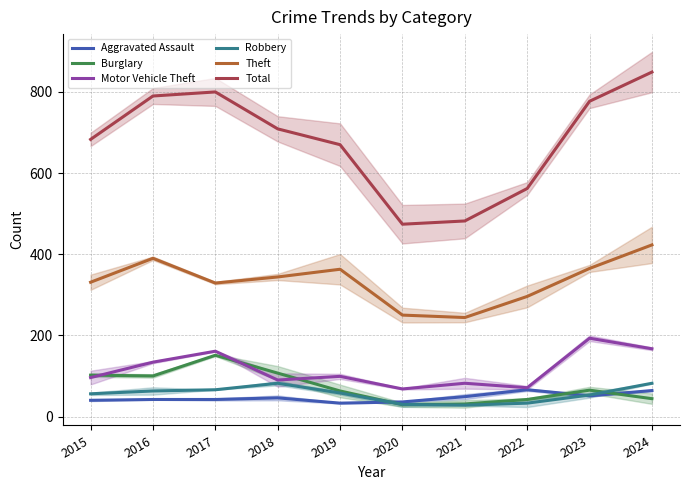

What is the sum of all Robbery values?

551